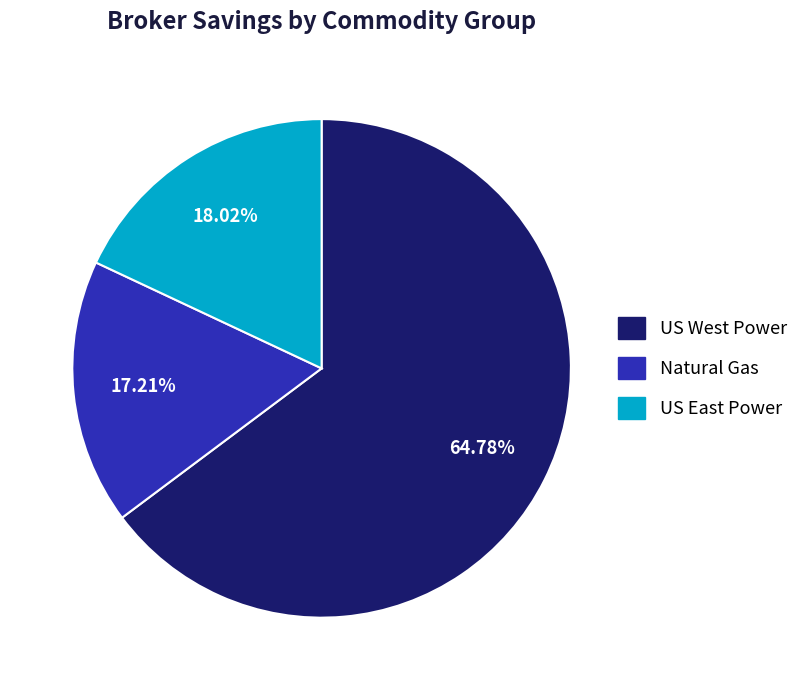

How many slices are in this pie chart?

3